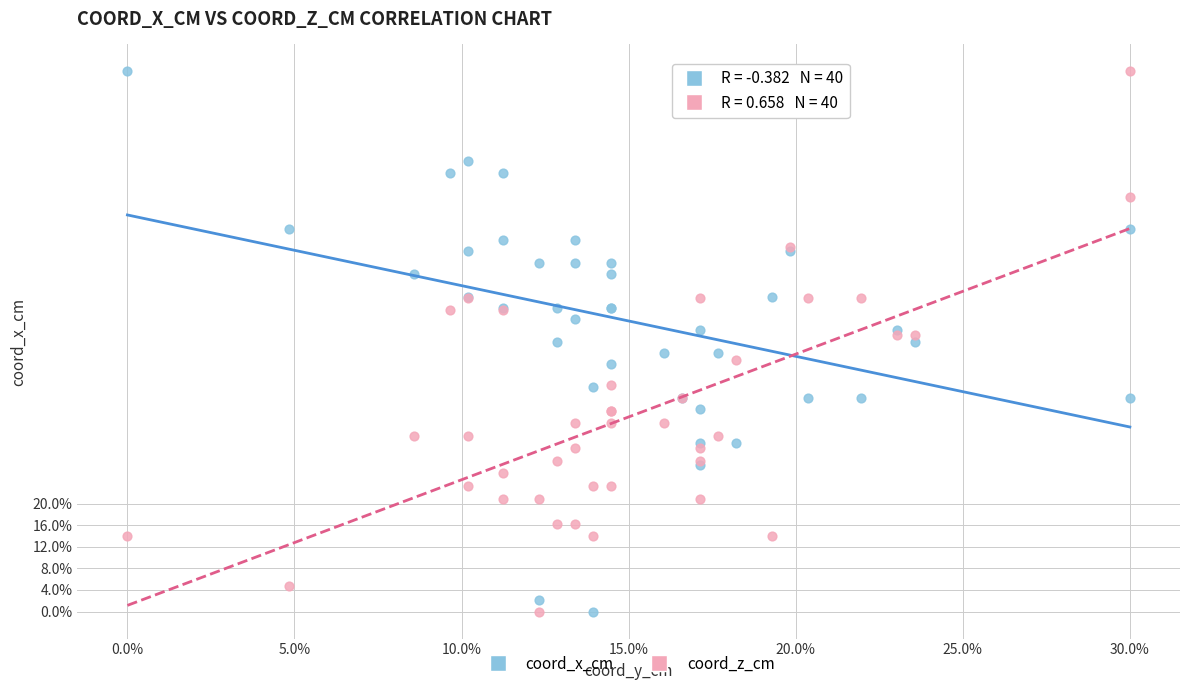

What are all the series names shown in the legend?

coord_x_cm, coord_z_cm